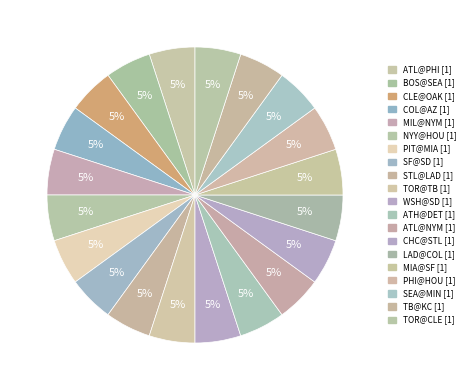

Combined, what portion of the pie is CLE@OAK and LAD@COL?

10.0%